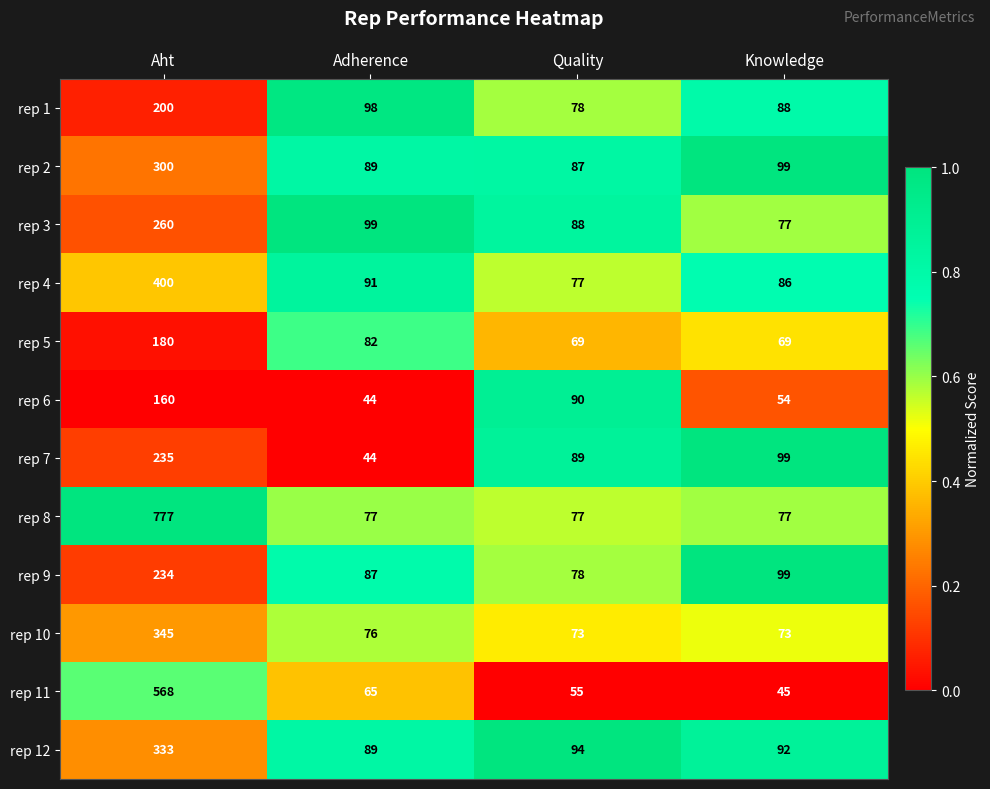

At which category is the sum across all series the highest?

Aht